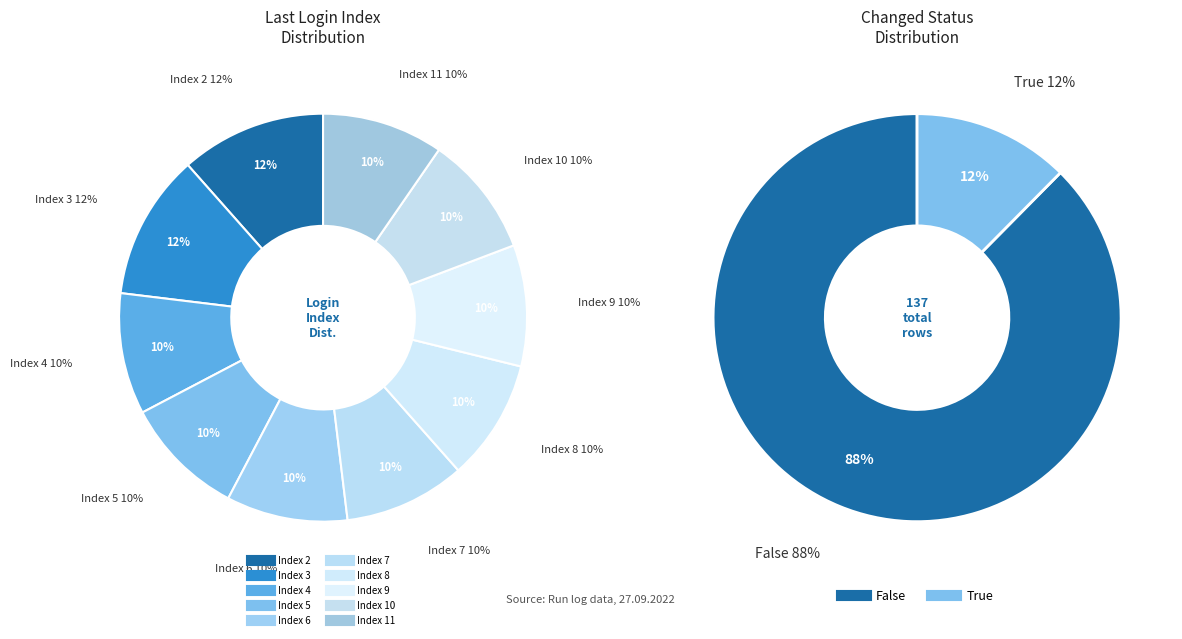

What is the smallest slice in the pie chart?

Index 7